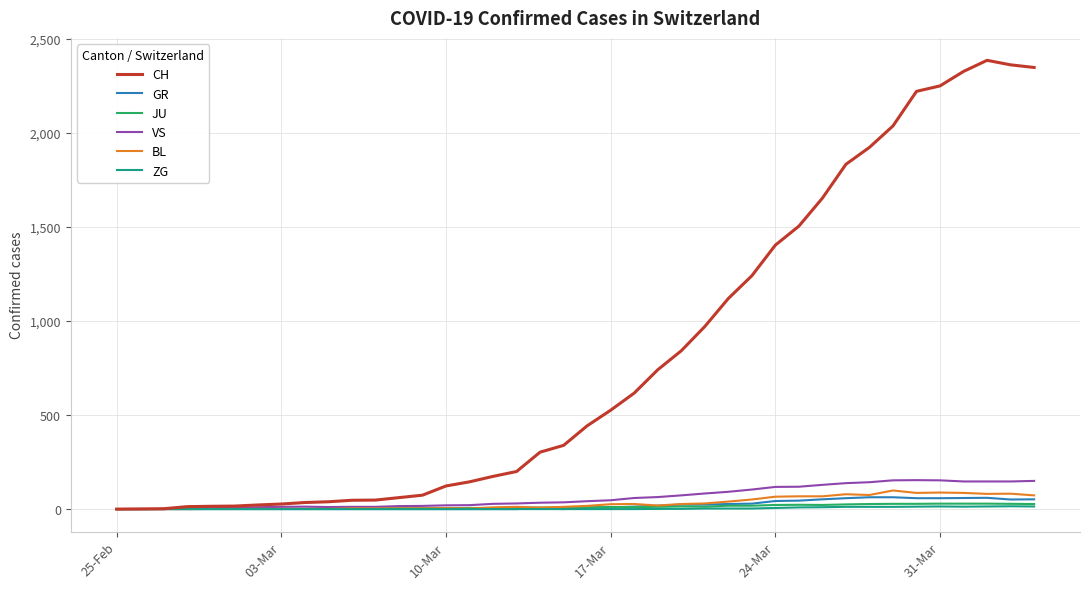

Which series has the widest spread of values?

CH